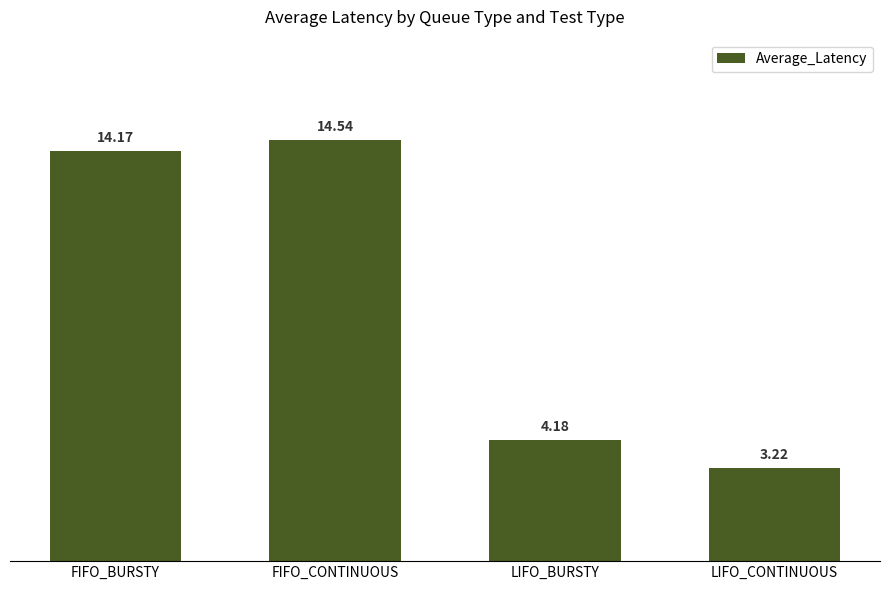

True or false: the data shows 4.2 at LIFO_BURSTY.

True